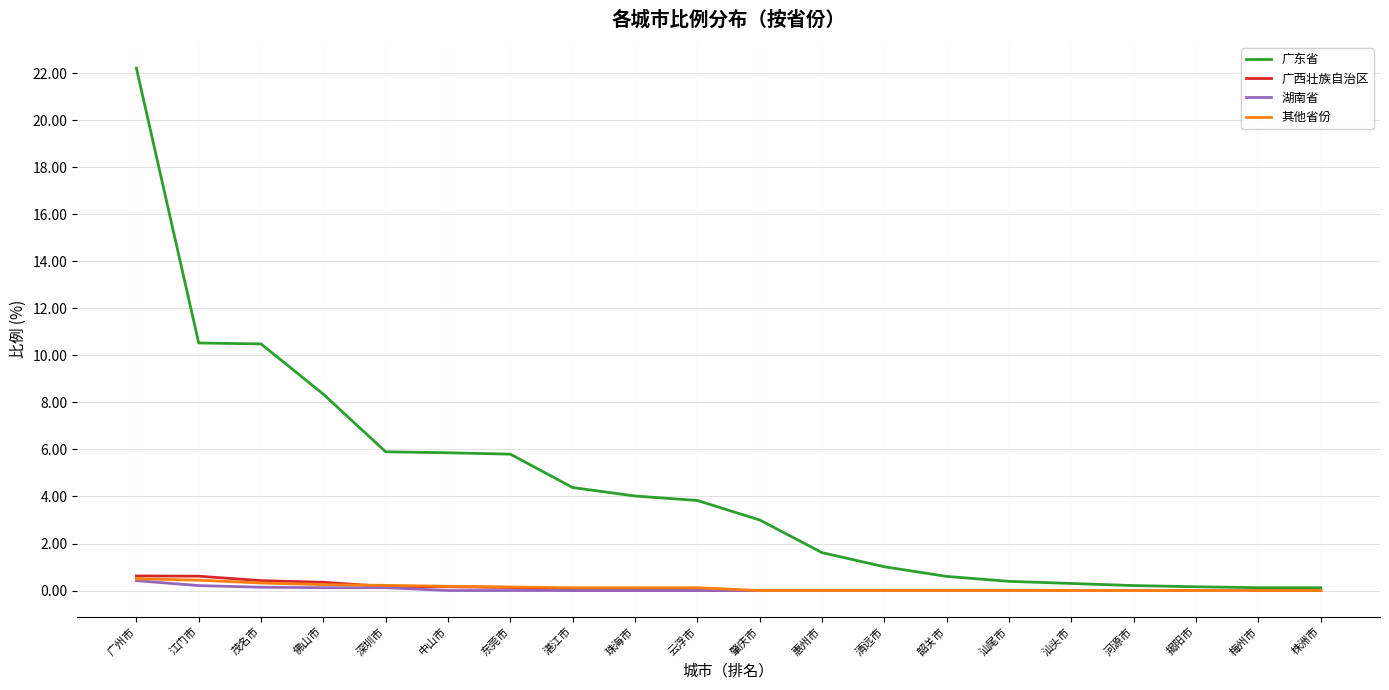

Count the number of data series in this chart.

4